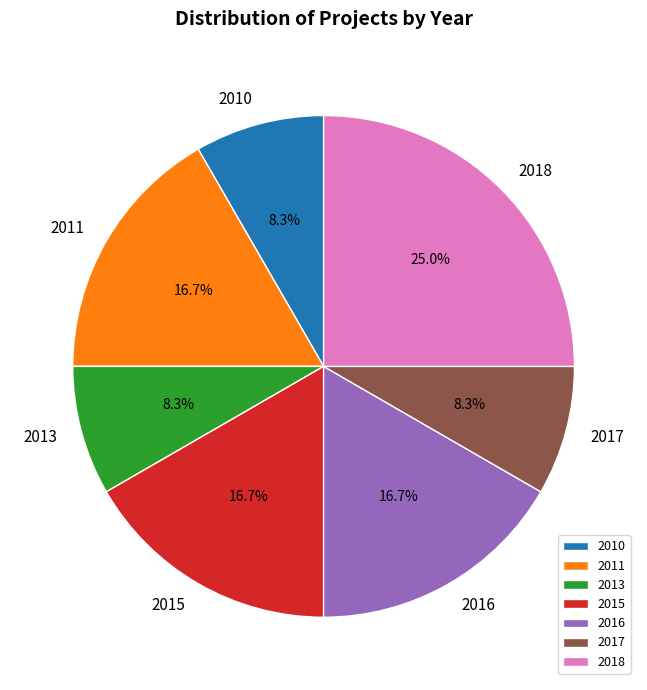

What is the largest slice in the pie chart?

2018